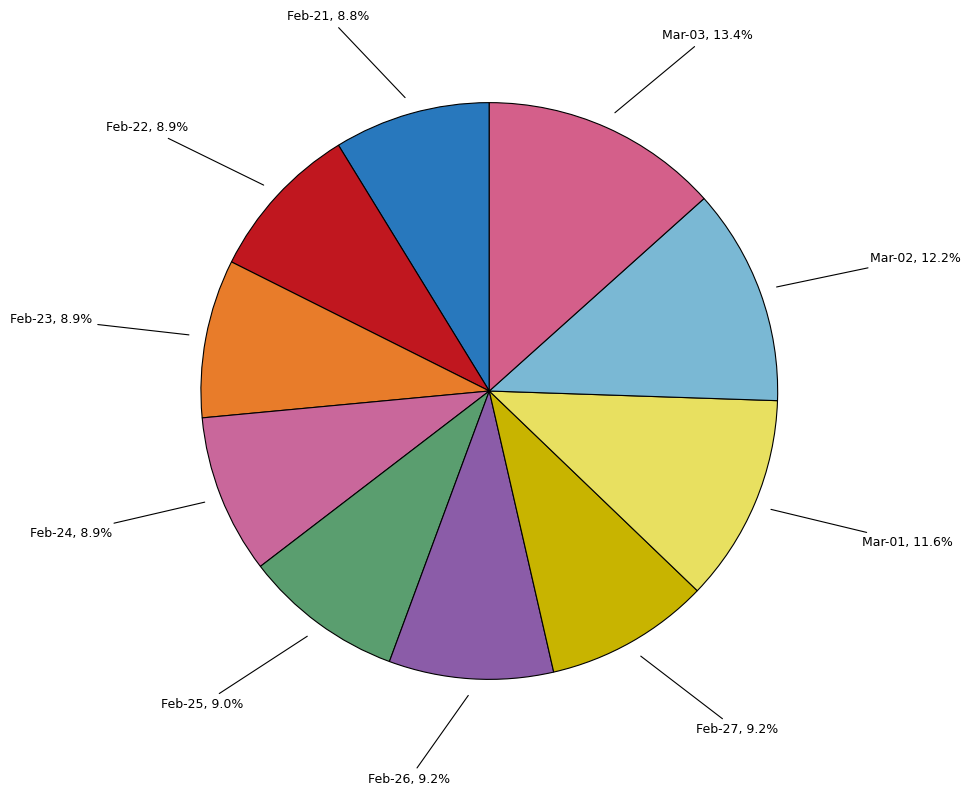

Does any single category account for the majority?

No